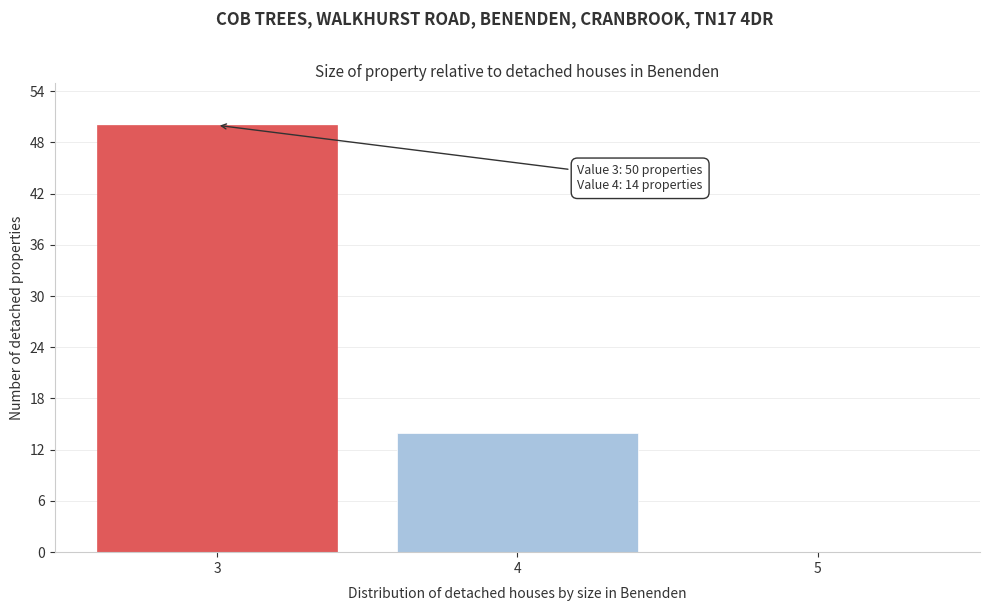

Over which range of the x-axis is the bar tallest?

2.5 to 3.5